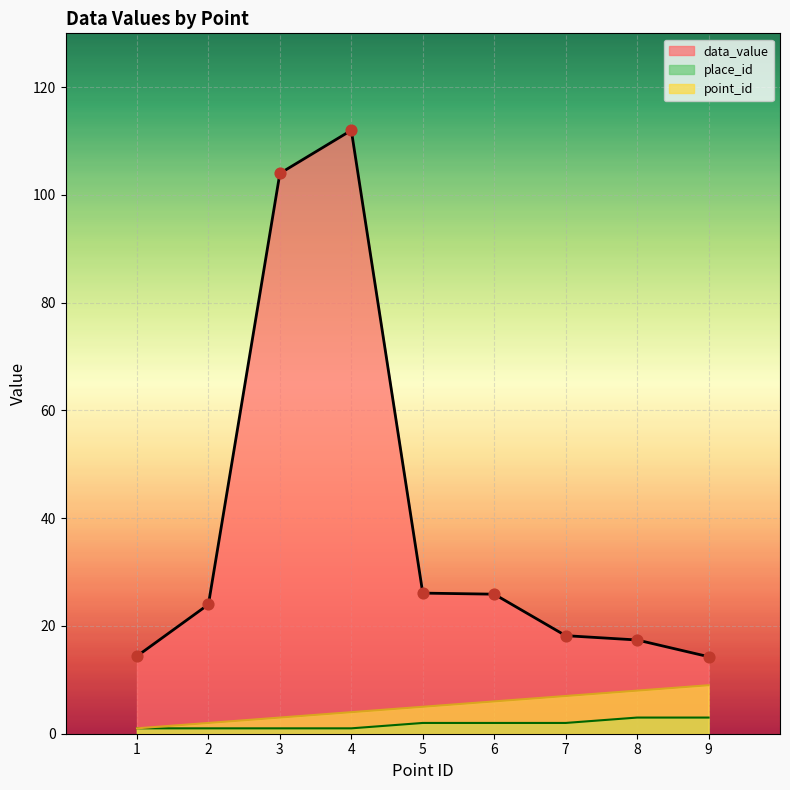

Which series has the largest total across all categories?

data_value